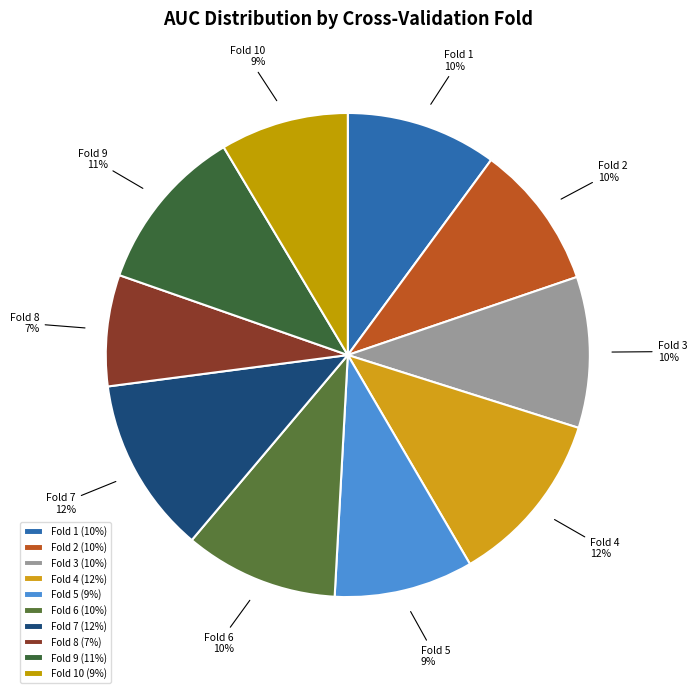

Does Fold 1 represent more than half of the total?

No